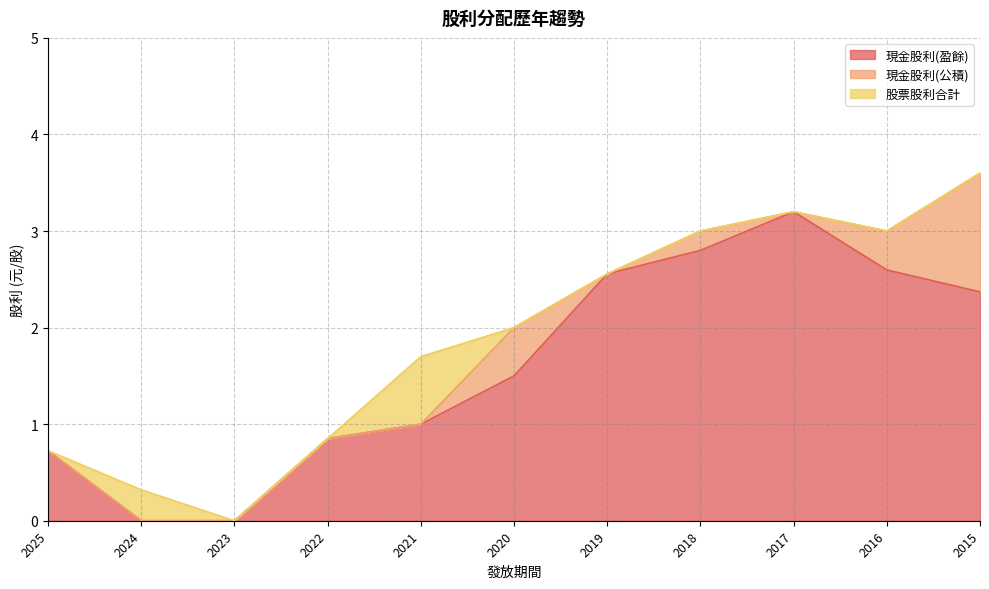

List the labels in order of 現金股利(盈餘) value, largest first.

2017, 2018, 2016, 2019, 2015, 2020, 2021, 2022, 2025, 2024, 2023